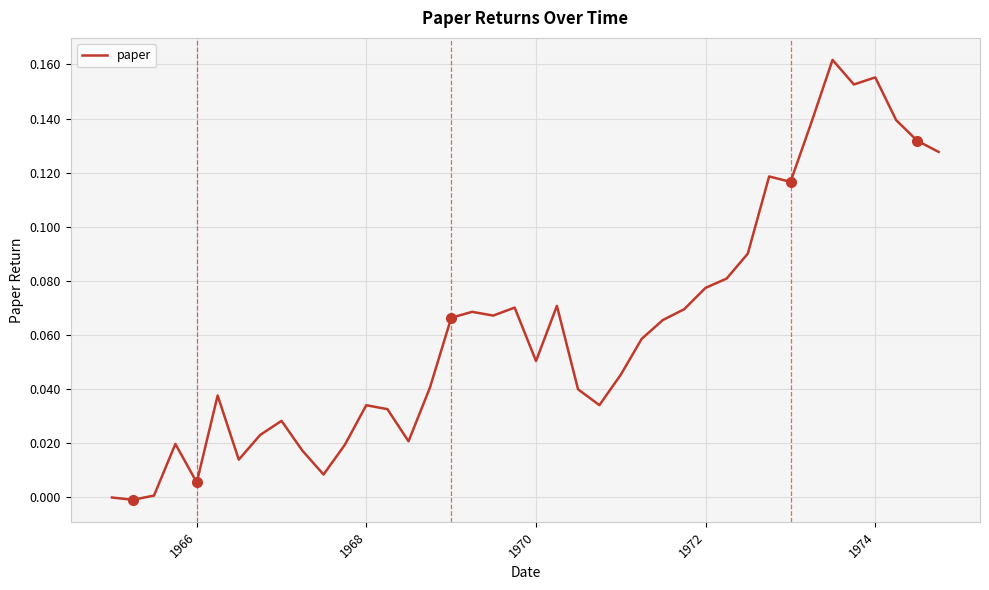

How many lines are shown in the chart?

1